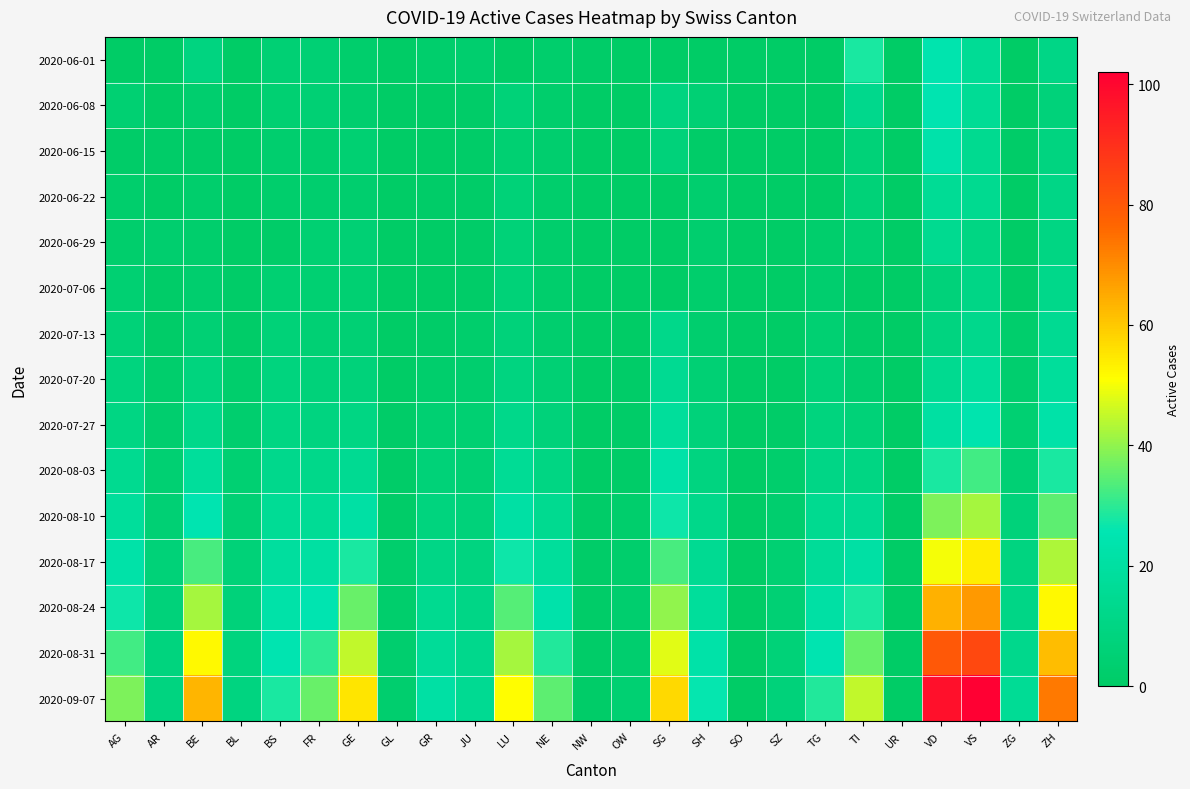

List the series in order of their peak value, lowest first.

2020-07-06, 2020-06-29, 2020-07-13, 2020-06-22, 2020-07-20, 2020-06-15, 2020-07-27, 2020-06-08, 2020-06-01, 2020-08-03, 2020-08-10, 2020-08-17, 2020-08-24, 2020-08-31, 2020-09-07